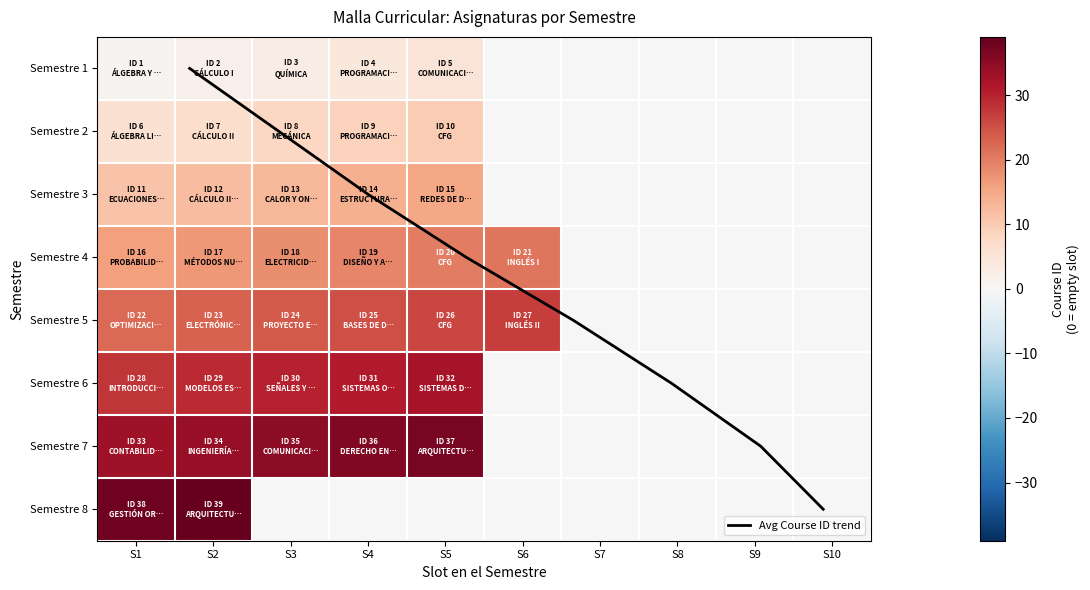

At which category is the sum across all series the highest?

S2